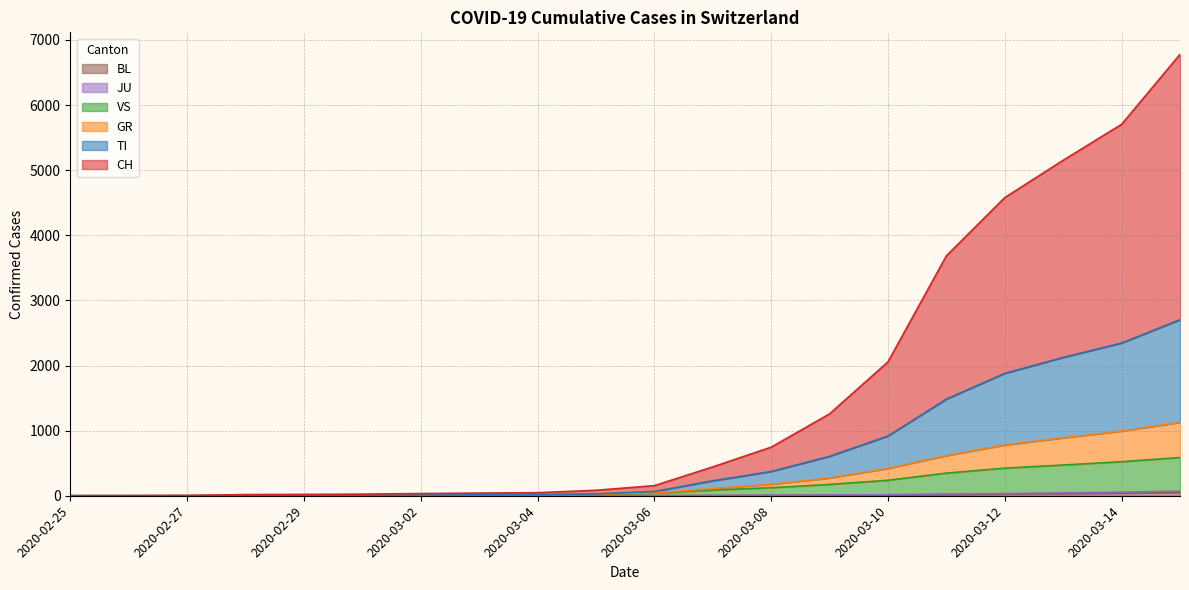

Which series has the largest total across all categories?

CH